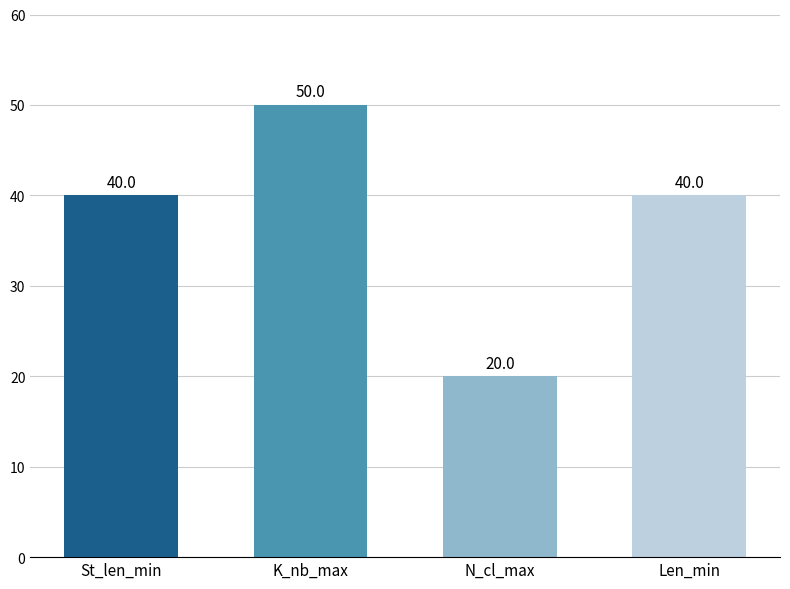

What is the minimum value shown in the chart?

20